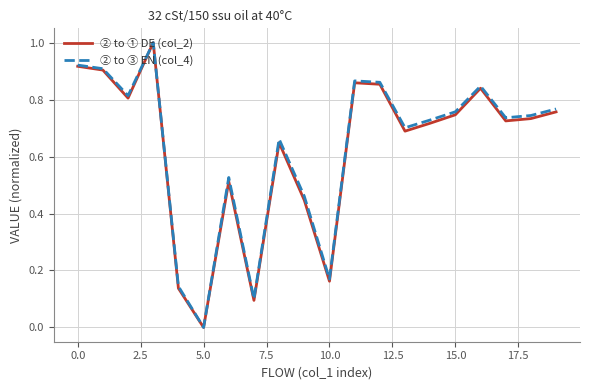

What is the highest value of the ② to ① DE (col_2) series?

1.0